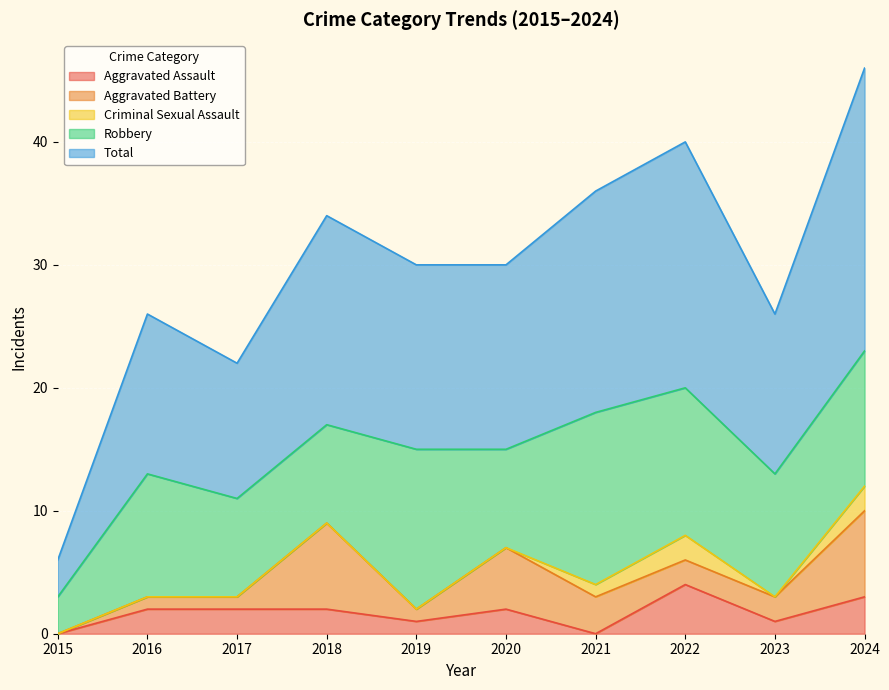

Which has a higher value, 2015 or 2017?

2017